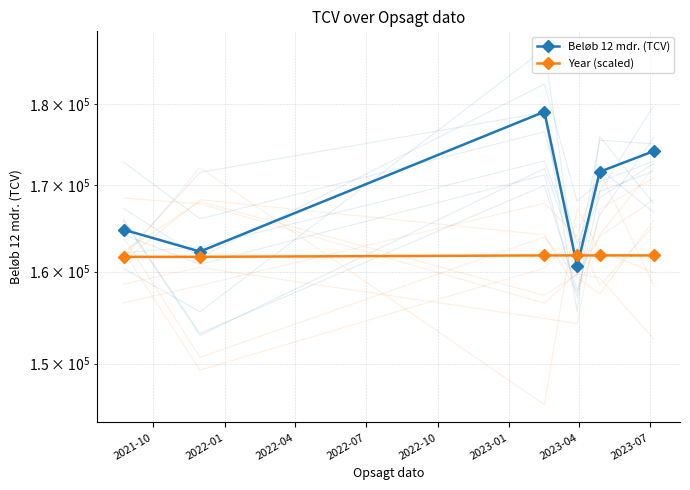

What is the difference between the maximum and minimum values in the Year (scaled) series?

160